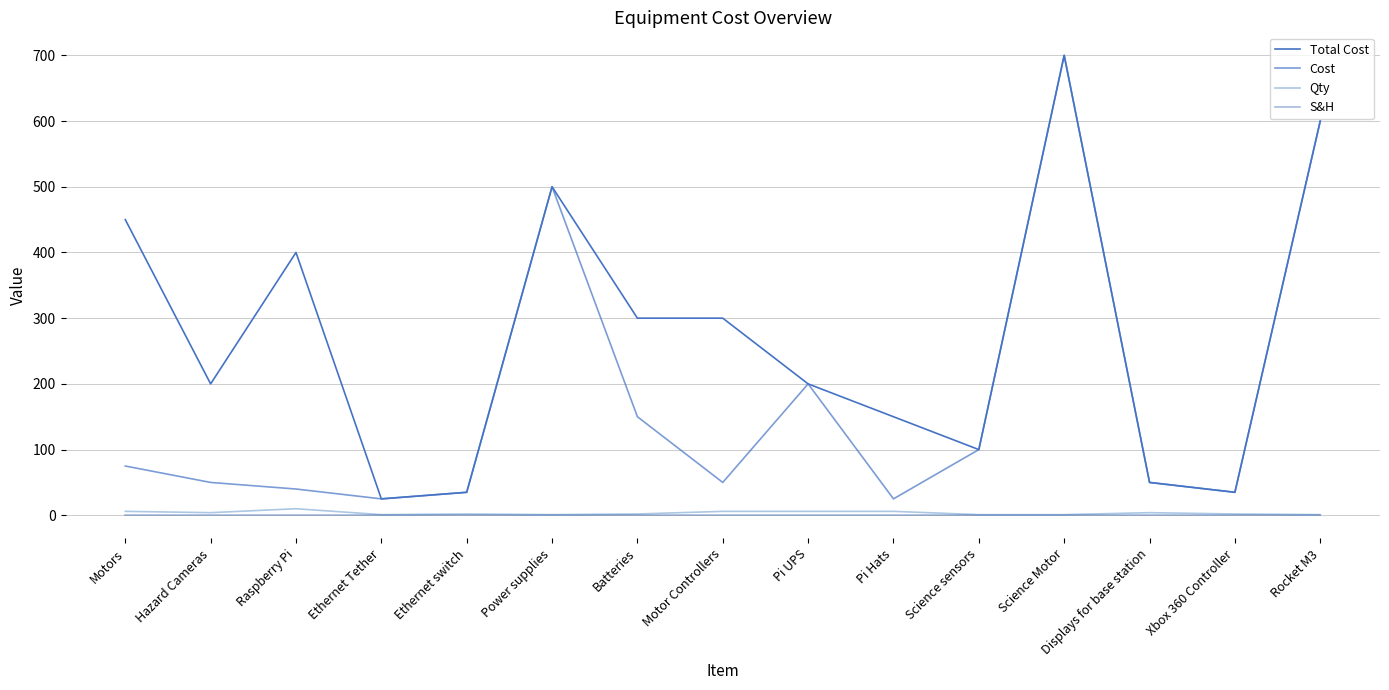

Is this an area chart (filled region under the line)?

No